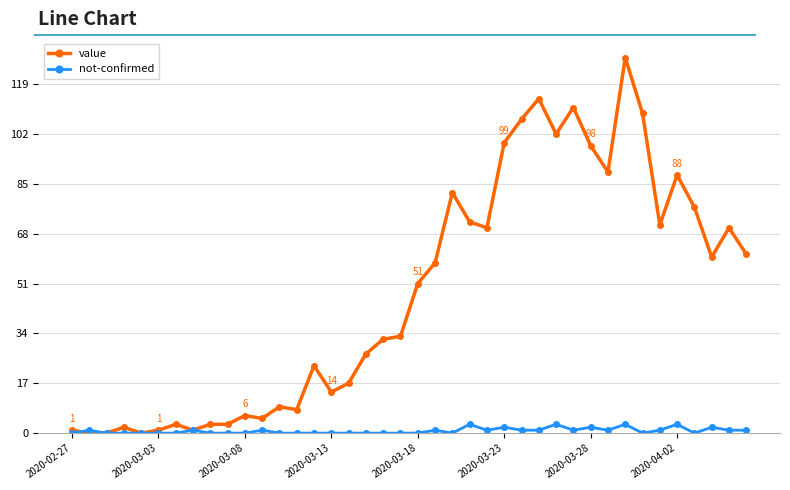

Which series has the largest range (max minus min)?

value